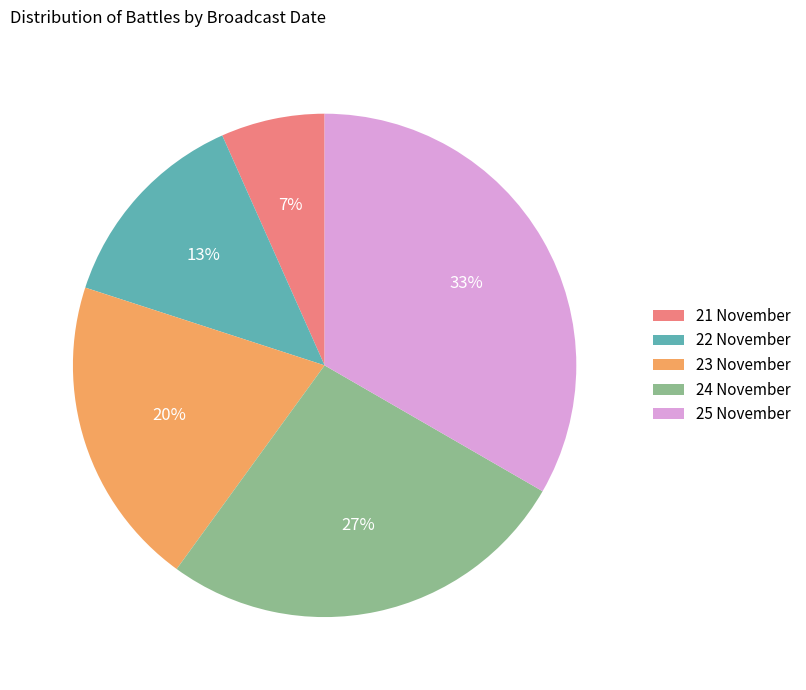

To the nearest percent, what portion does 23 November represent?

20%